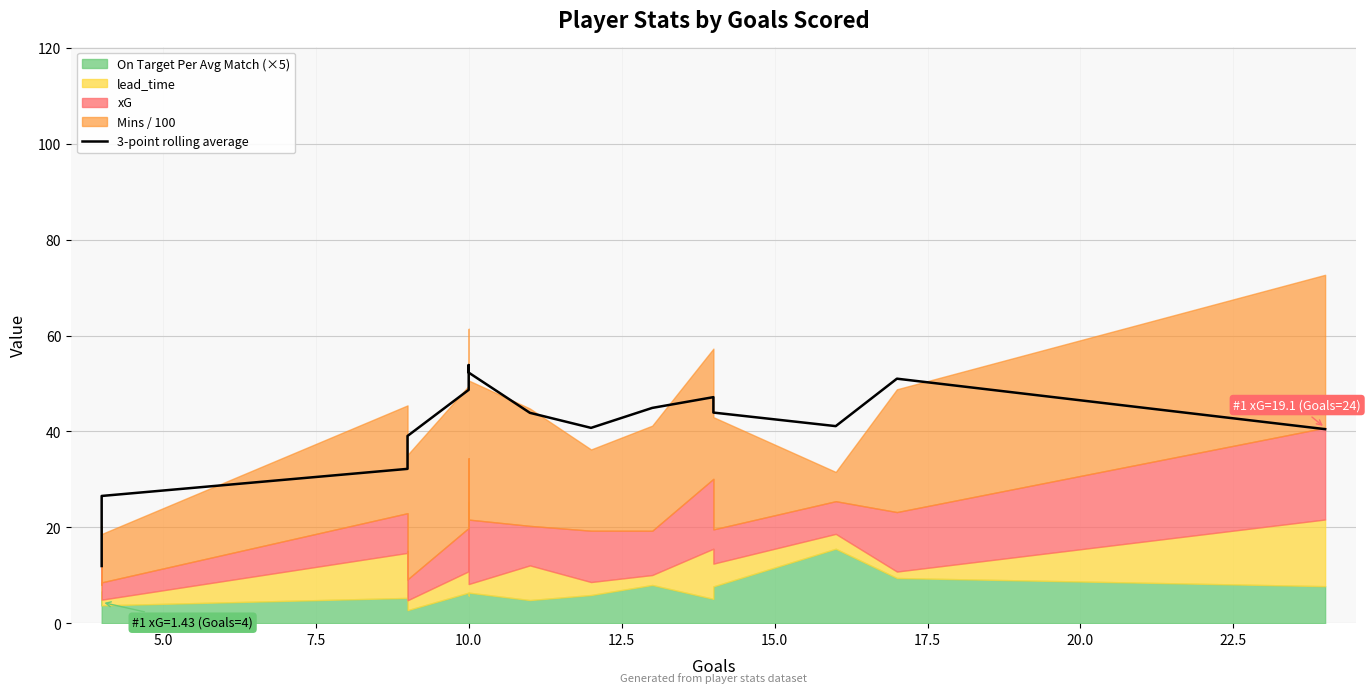

What is the average value?

39.6